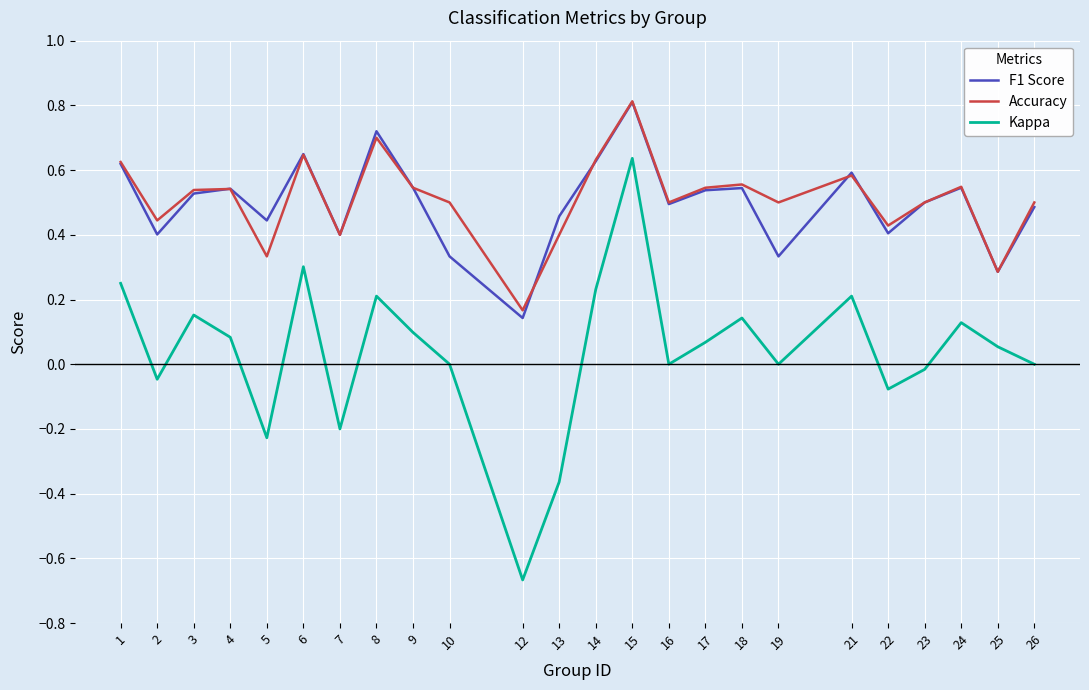

Which series changed the most between 3 and 14?

F1 Score